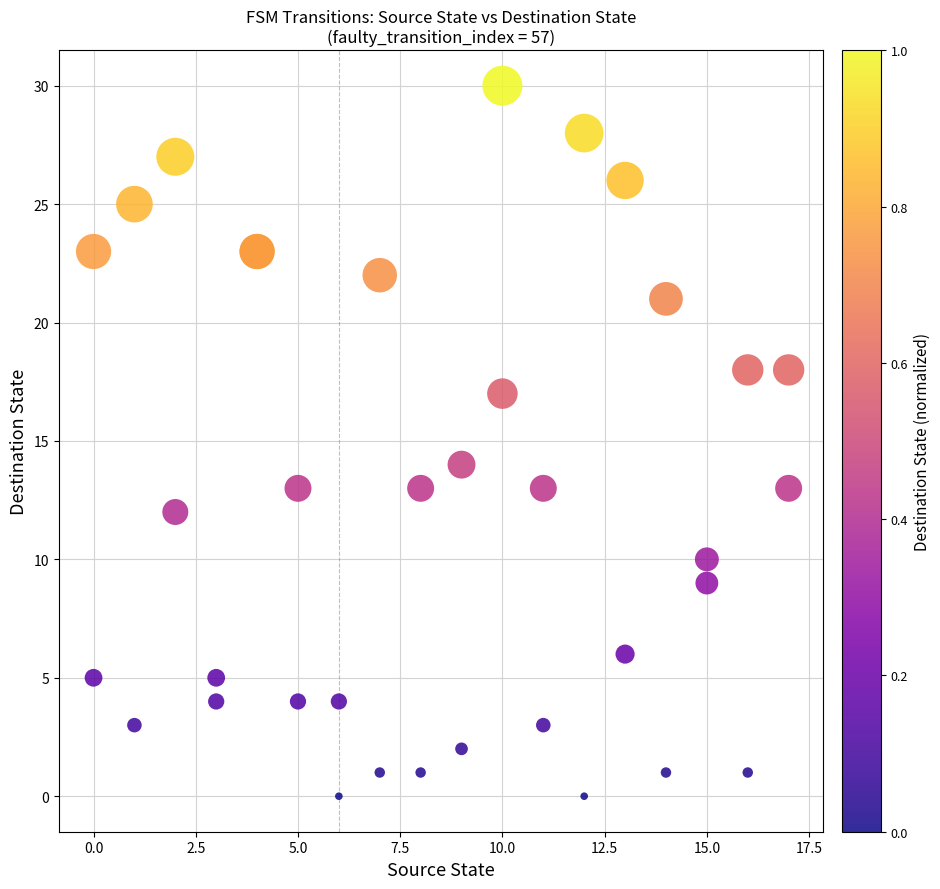

What Y value in the scatter plot is closest to 15?

14